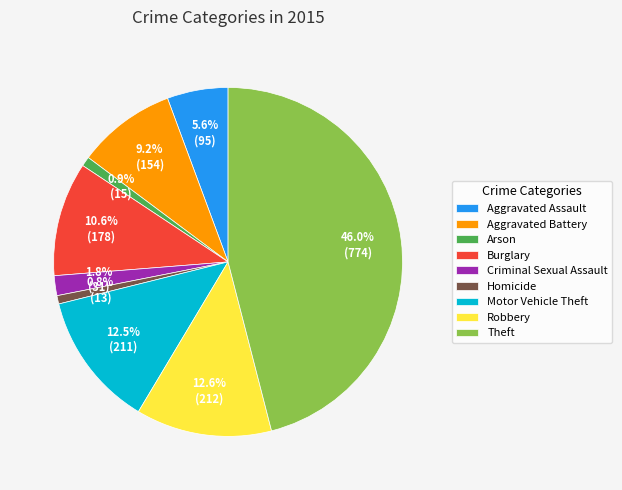

Approximately how many times larger is the value at Theft compared to Robbery?

3.7